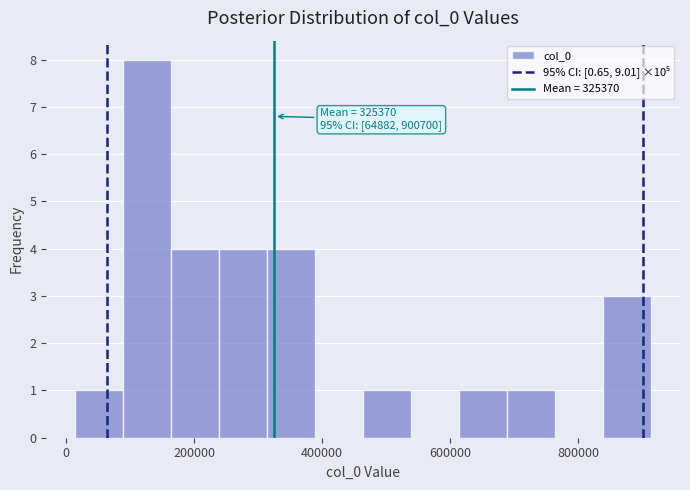

Around what value on the x-axis is the tallest bar? Give the approximate position of its centre, as read against the axis.

120000